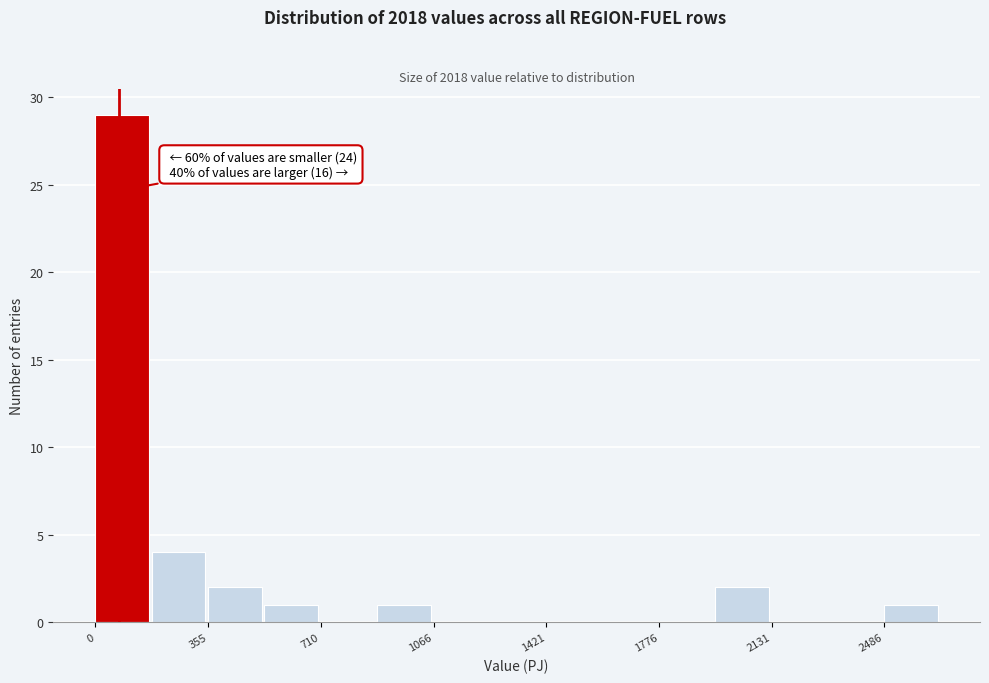

Around what value on the x-axis is the tallest bar? Give the approximate position of its centre, as read against the axis.

100